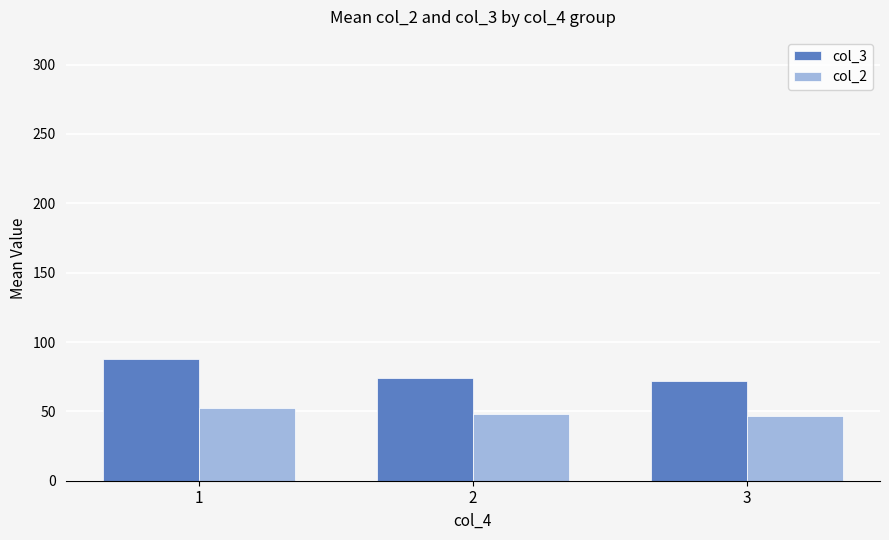

What is the smallest value displayed?

47.0